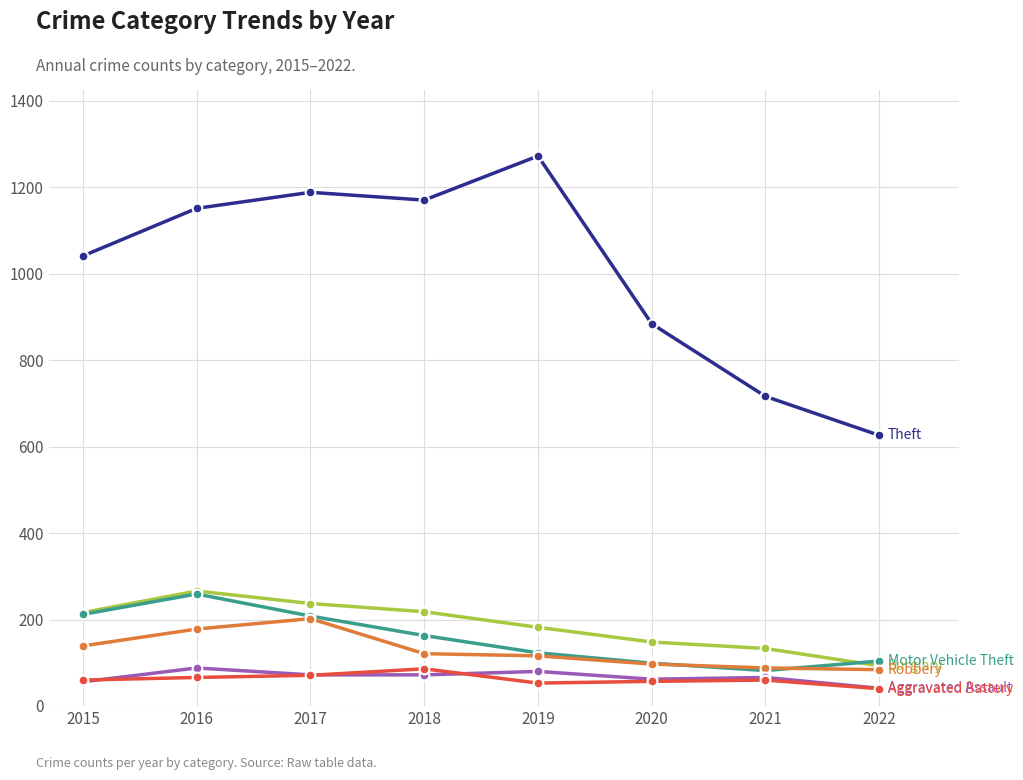

What is the difference between the highest and lowest values at 2021?

656